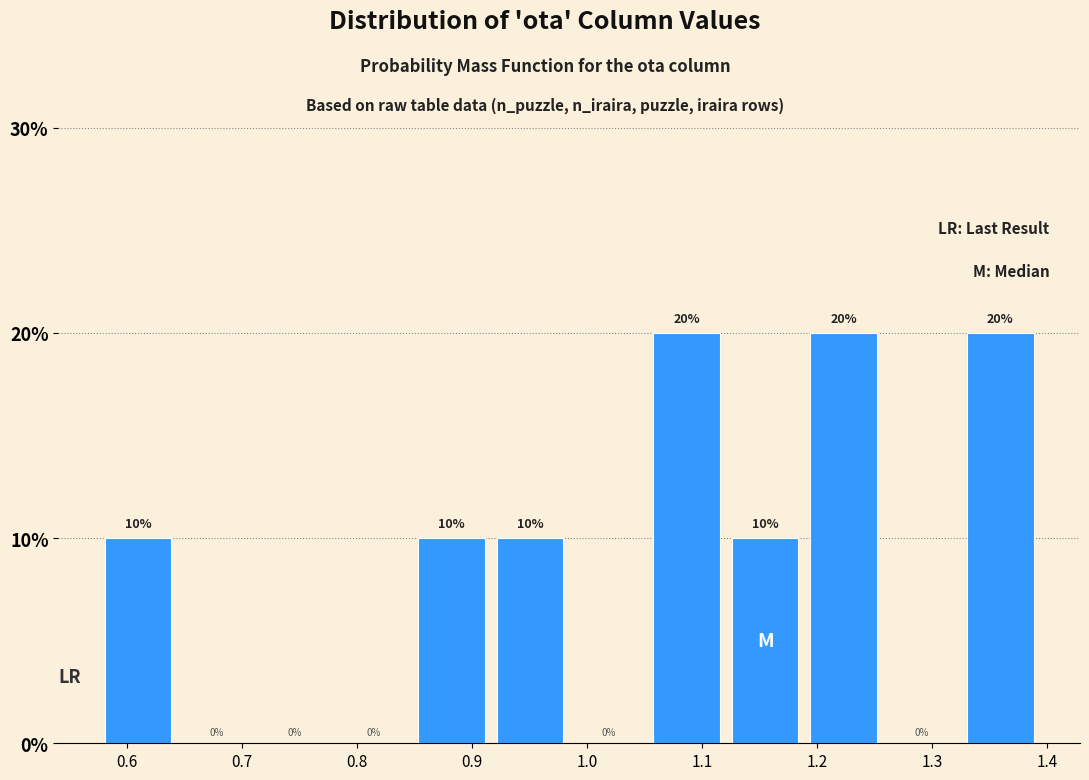

Reading left to right, list every bar in this chart as the range it spans on the x-axis followed by its height. The bar edges are not printed on the chart, so give them approximately, as read against the axis.

0.58 to 0.65: 10
0.65 to 0.72: 0
0.72 to 0.79: 0
0.79 to 0.85: 0
0.85 to 0.92: 10
0.92 to 0.99: 10
0.99 to 1.06: 0
1.06 to 1.13: 20
1.13 to 1.19: 10
1.19 to 1.26: 20
1.26 to 1.33: 0
1.33 to 1.40: 20